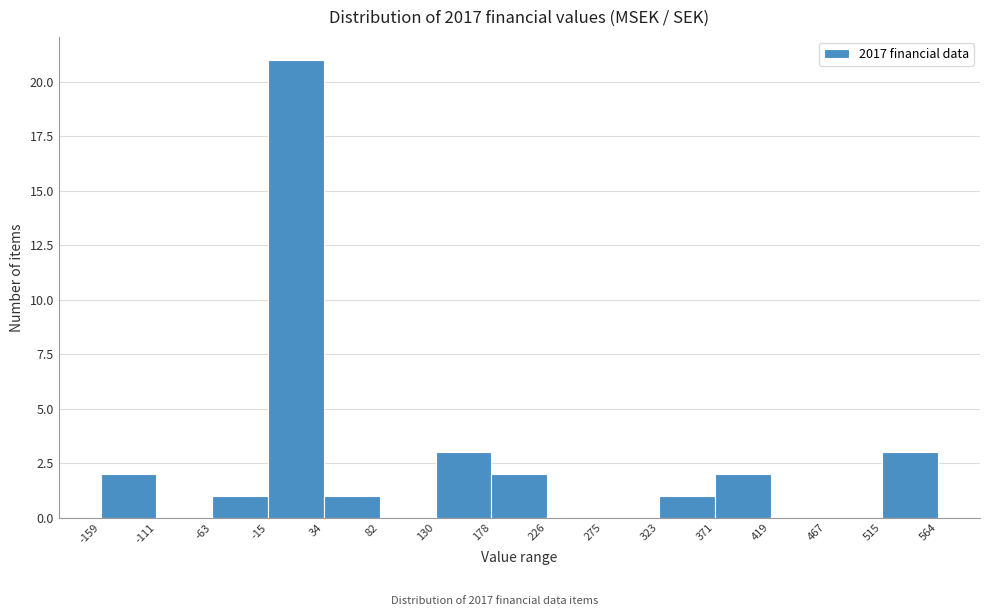

What is the height of the bar covering -63 to -15 on the x-axis? The values are not printed on the chart, so give them approximately, as read against the axis.

1